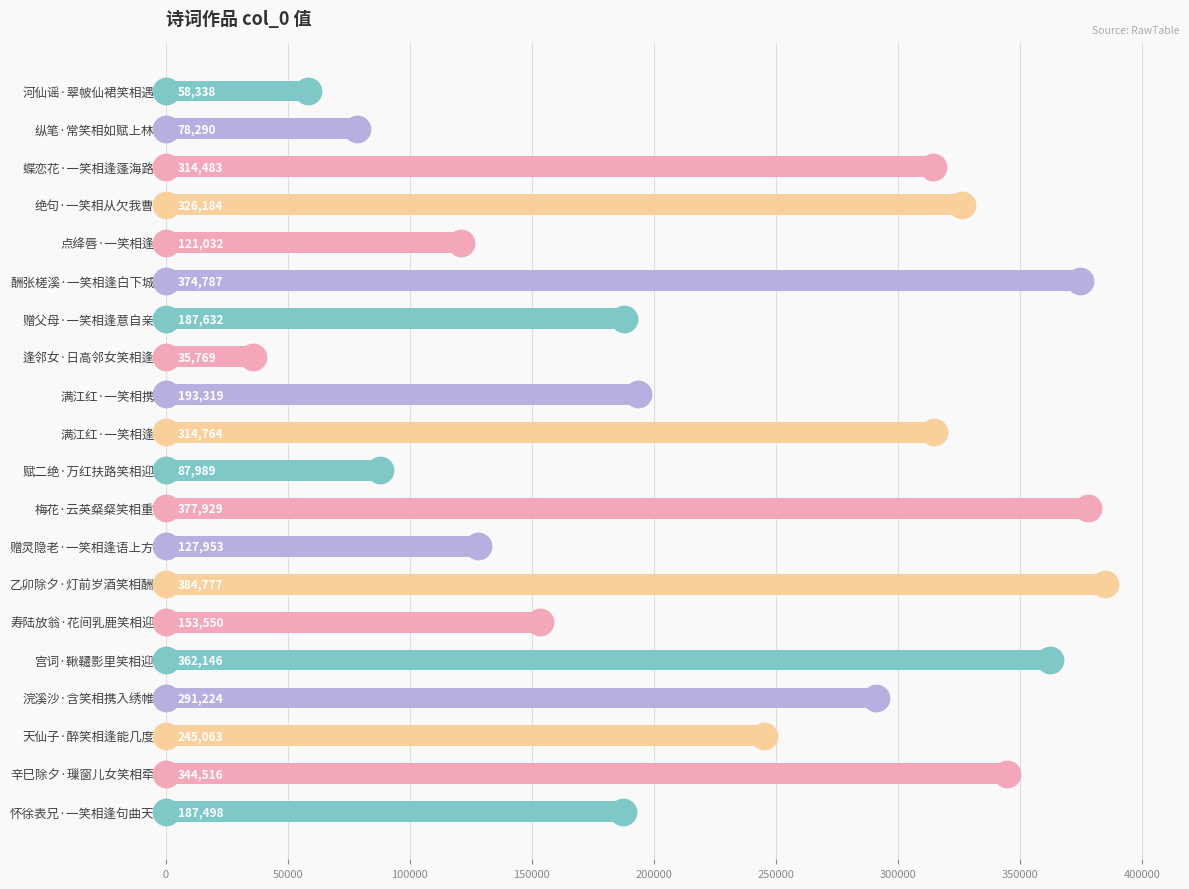

Which has a higher value, 天仙子·醉笑相逢能几度 or 浣溪沙·含笑相携入绣帷?

浣溪沙·含笑相携入绣帷